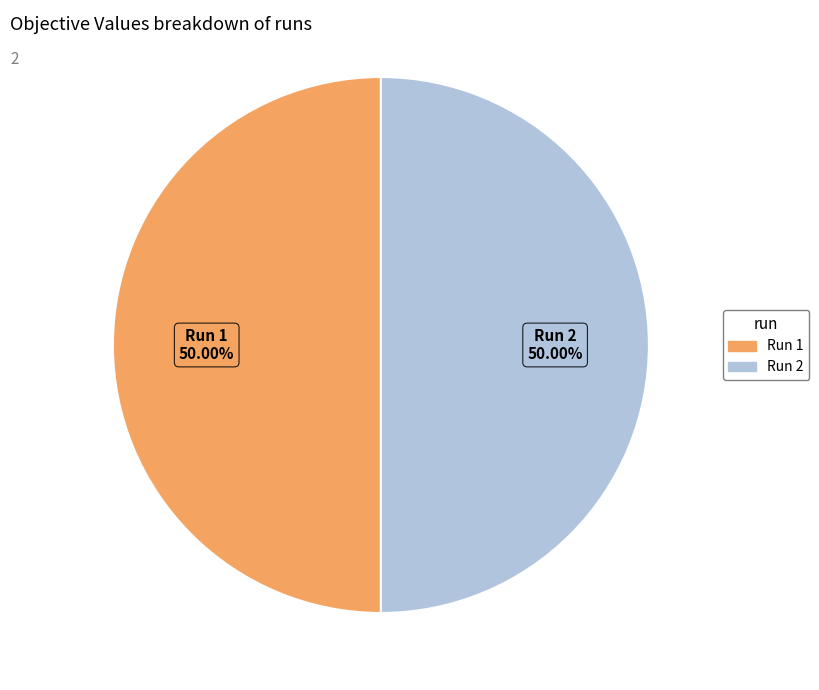

Is it true that Run 1 is 50% of the pie?

True